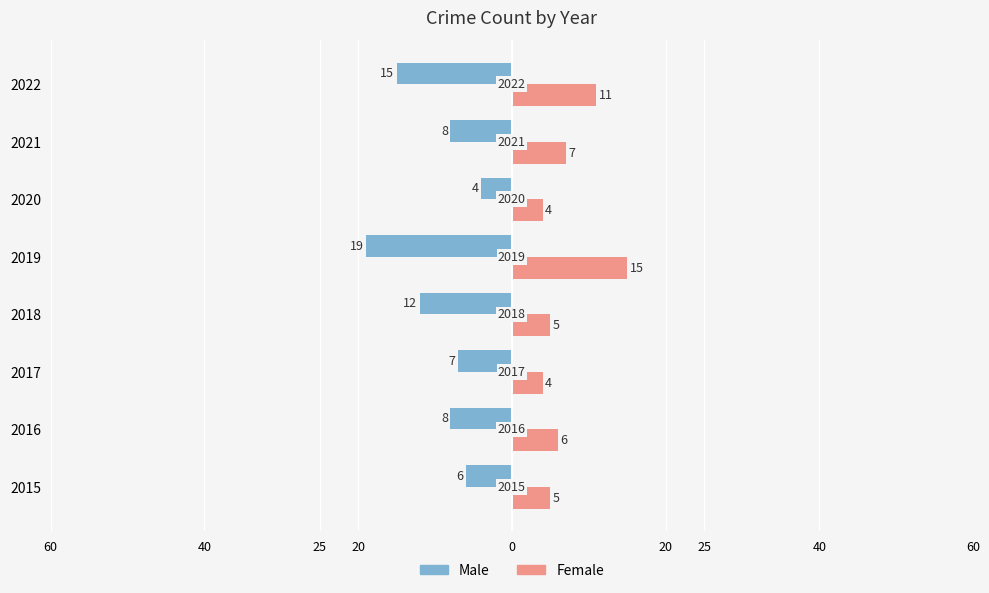

What is the value of the Female bar at the 2nd from the left?

6